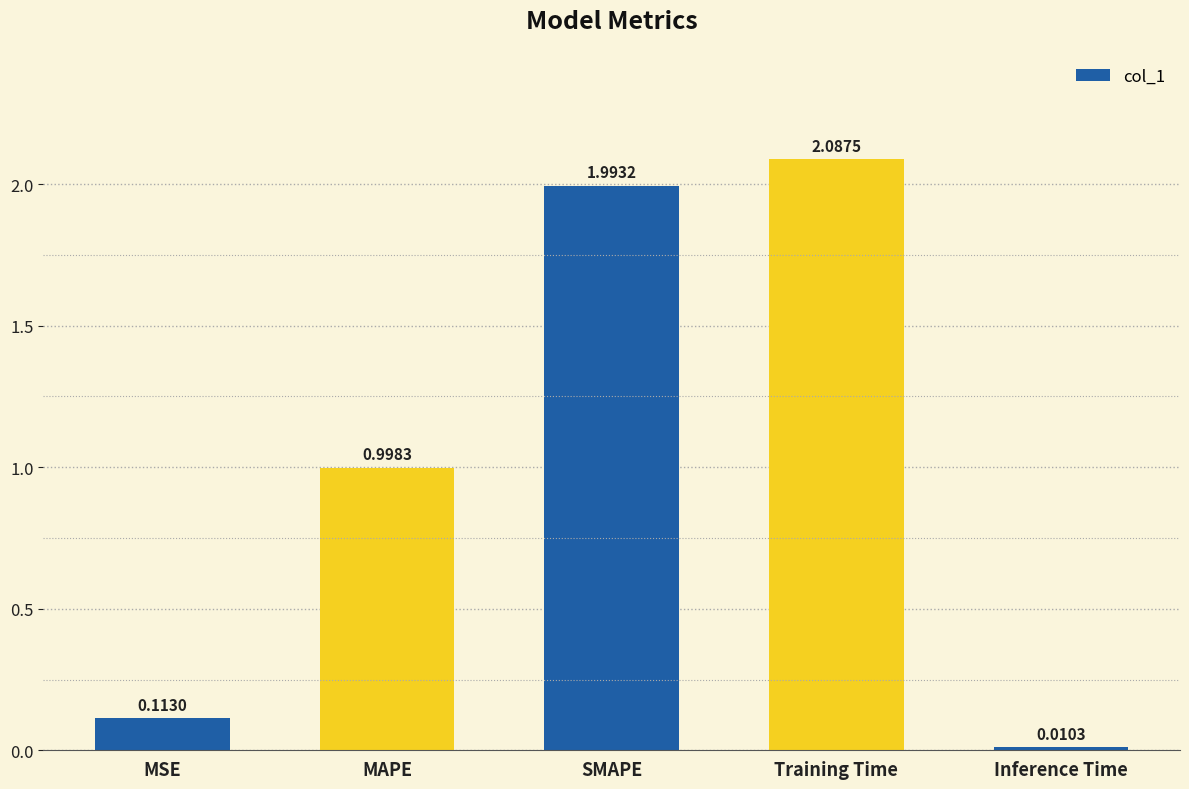

List the labels in order of value, largest first.

Training Time, SMAPE, MAPE, MSE, Inference Time